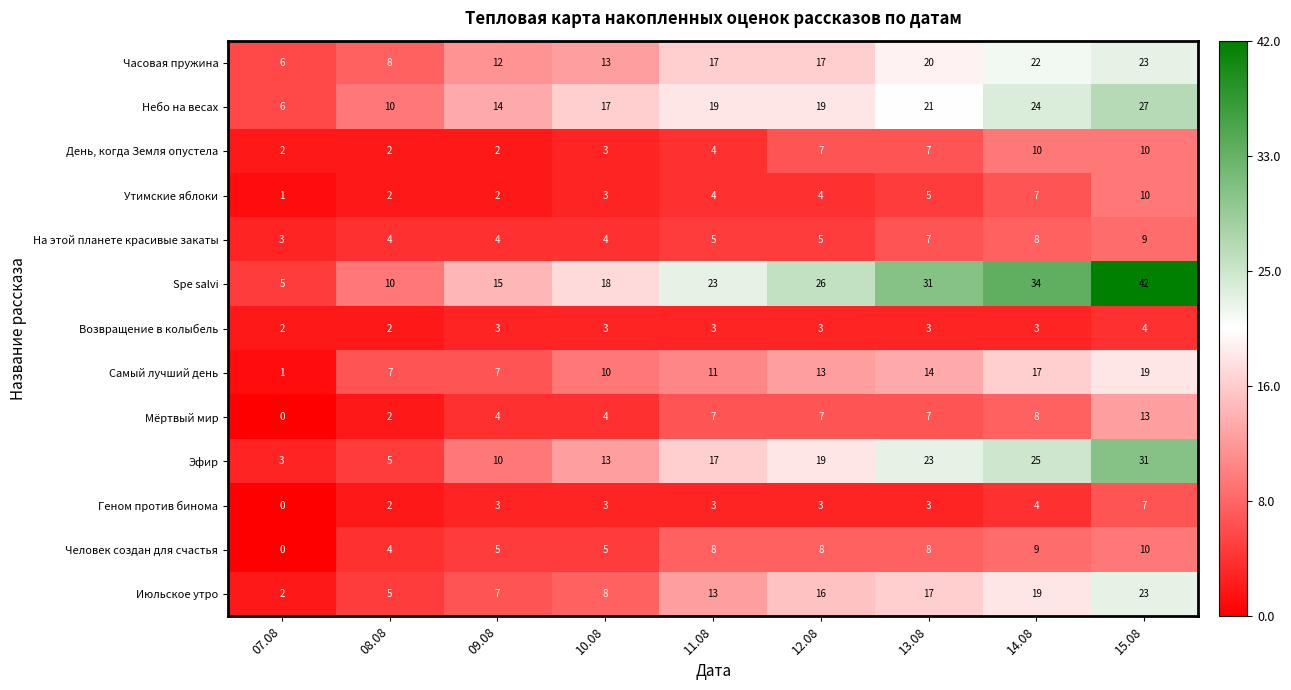

Is it true that Геном против бинома equals -4 at 07.08?

False